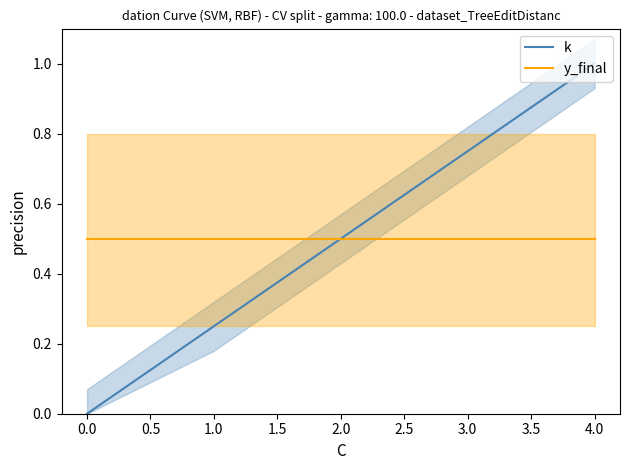

True or false: y_final and k cross at least once.

False